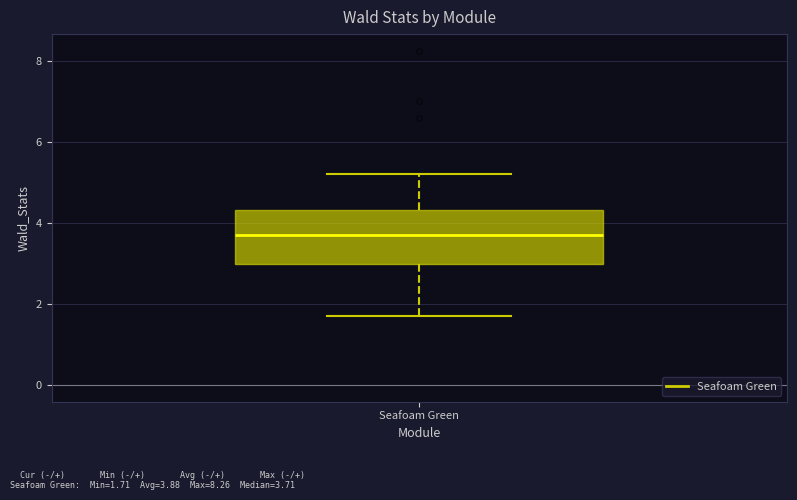

Read this box plot against the y-axis: the position of the median line, the range covered by the box, and the ends of both whiskers. The values are not printed on the chart, so give them approximately, as read against the axis.

median 3.8, box 3.0 to 4.4, whiskers 1.8 to 5.2